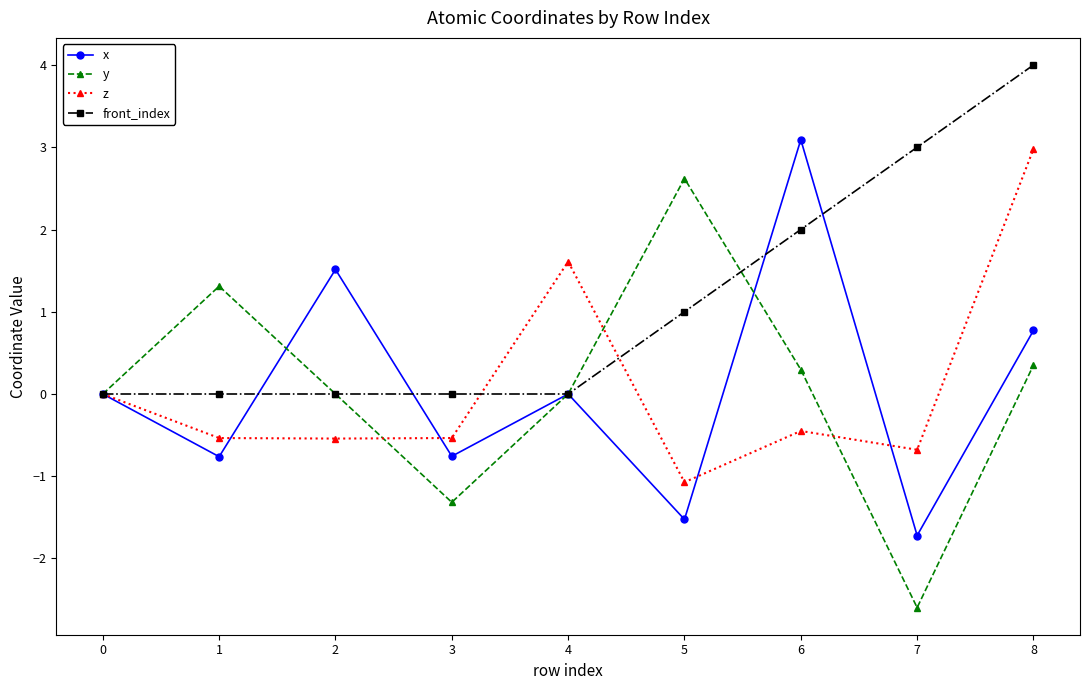

True or false: x has a value of -2.2 at 5.

False